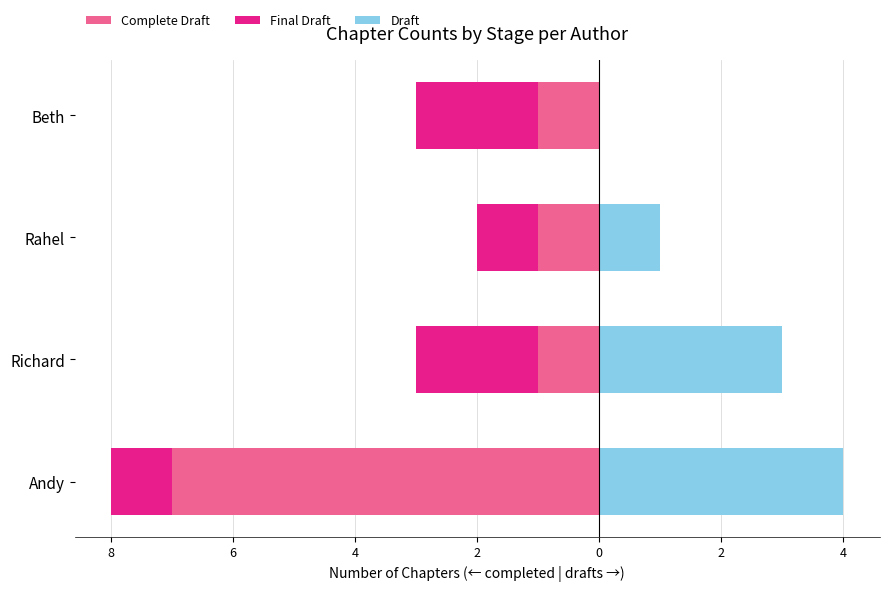

Count the Final Draft values in the range -2 to -1.

4